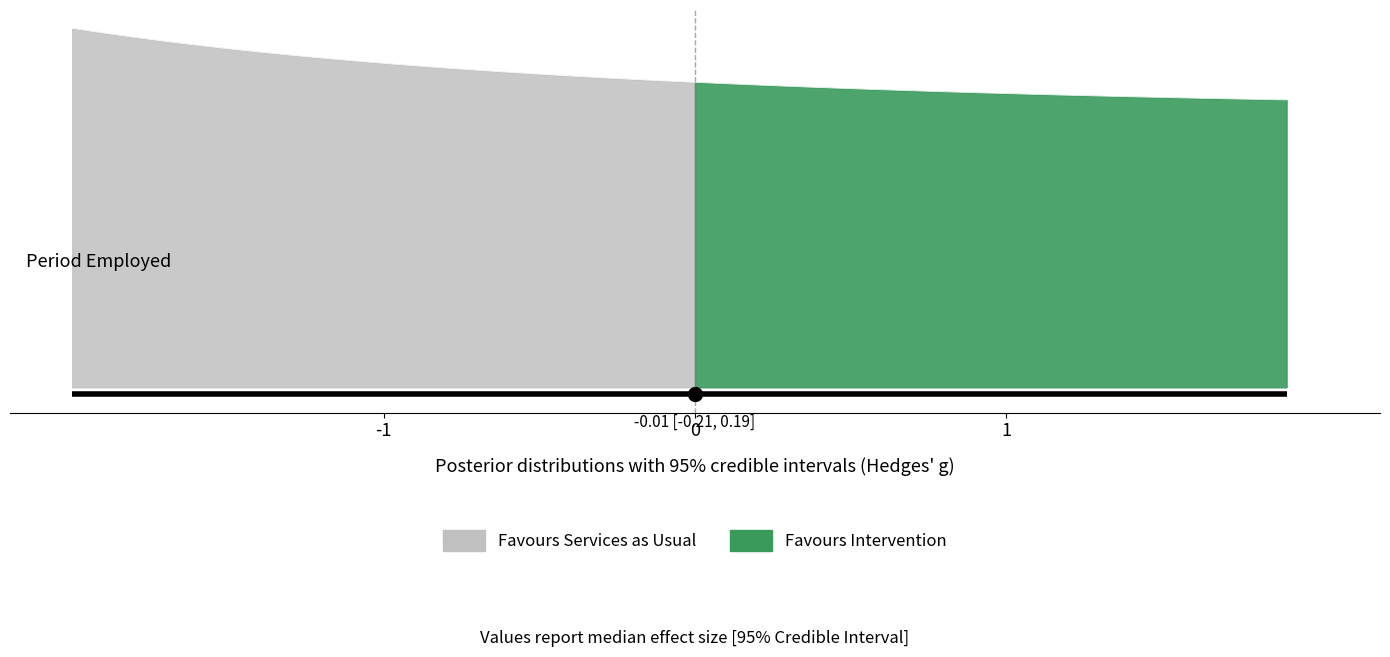

How many lines are shown in the chart?

1